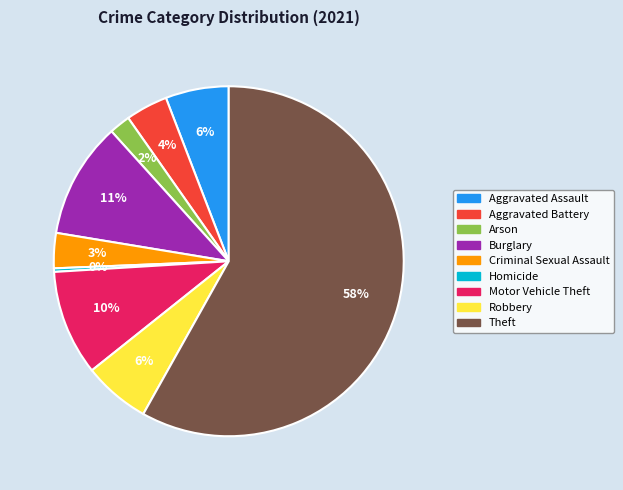

The Aggravated Assault slice represents 1% of the pie. True or false?

False